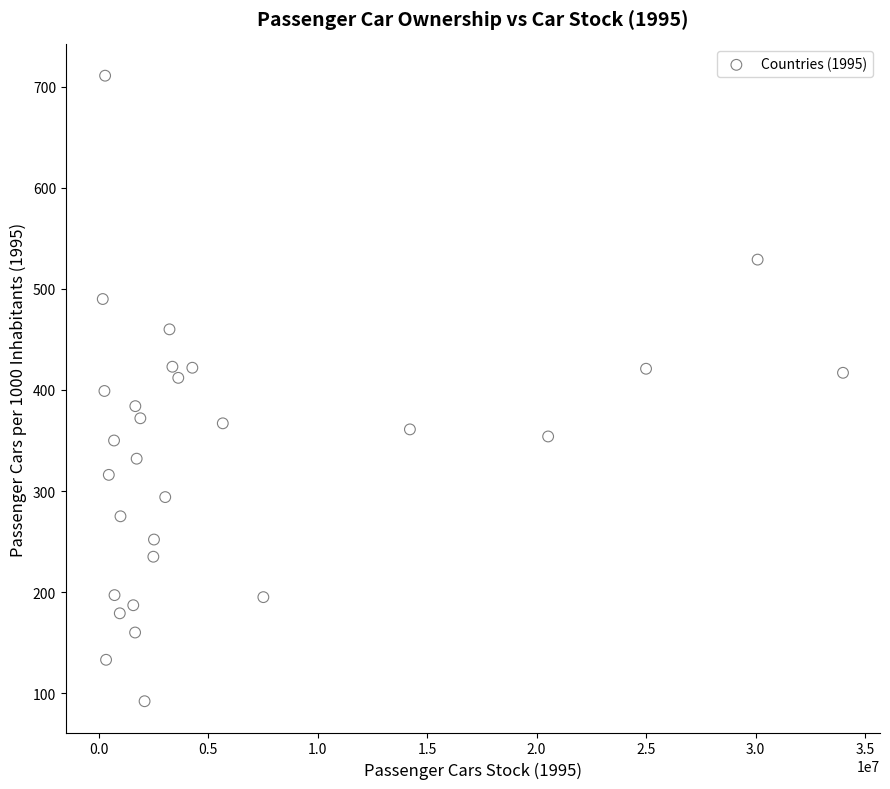

What is the range of Y values (max minus min)?

619